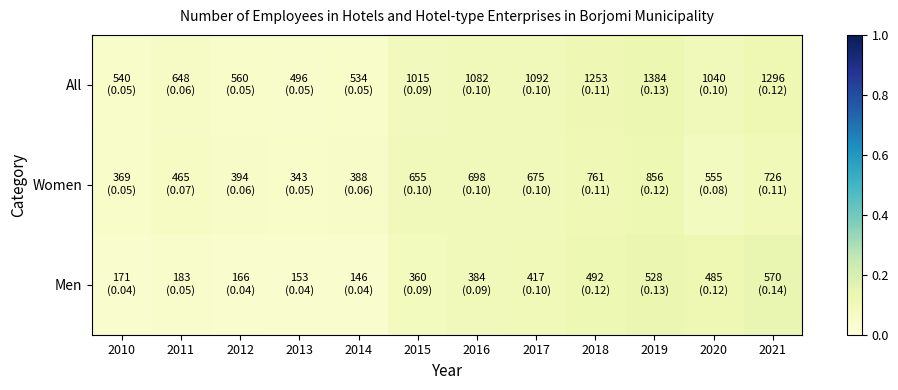

Rank the series at 2015 from highest to lowest value.

Women, All, Men